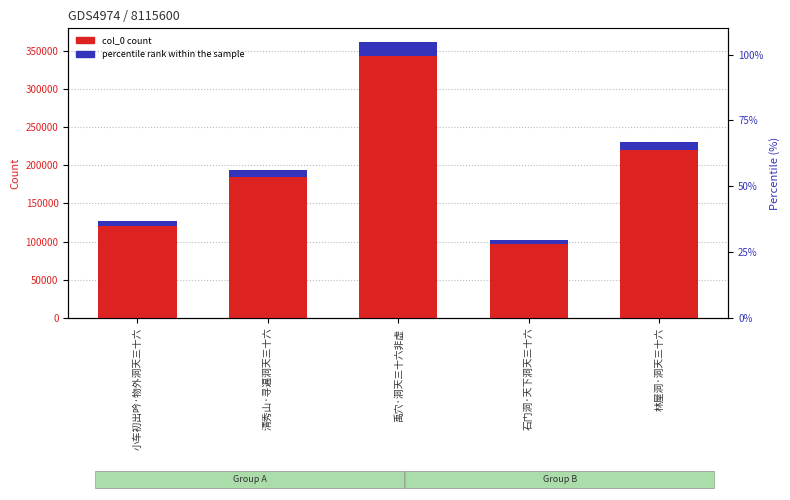

Reading left to right, what are all the values shown in this chart?

col_0 count: 小车初出吟·物外洞天三十六=126534.0	清秀山·寻遍洞天三十六=193872.0	禹穴·洞天三十六非虚=361276.0	石门洞·天下洞天三十六=101527.0	林屋洞·洞天三十六=230955.0
percentile rank within the sample: 小车初出吟·物外洞天三十六=35.0	清秀山·寻遍洞天三十六=53.7	禹穴·洞天三十六非虚=100.0	石门洞·天下洞天三十六=28.1	林屋洞·洞天三十六=63.9